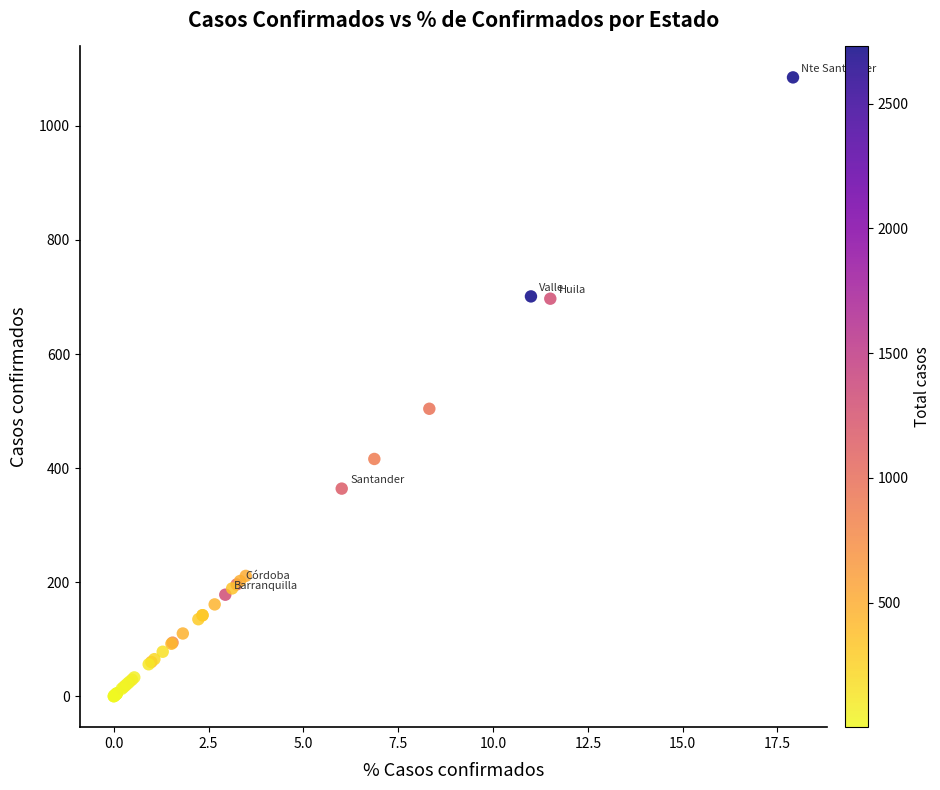

What Y value in the scatter plot is closest to 542?

504